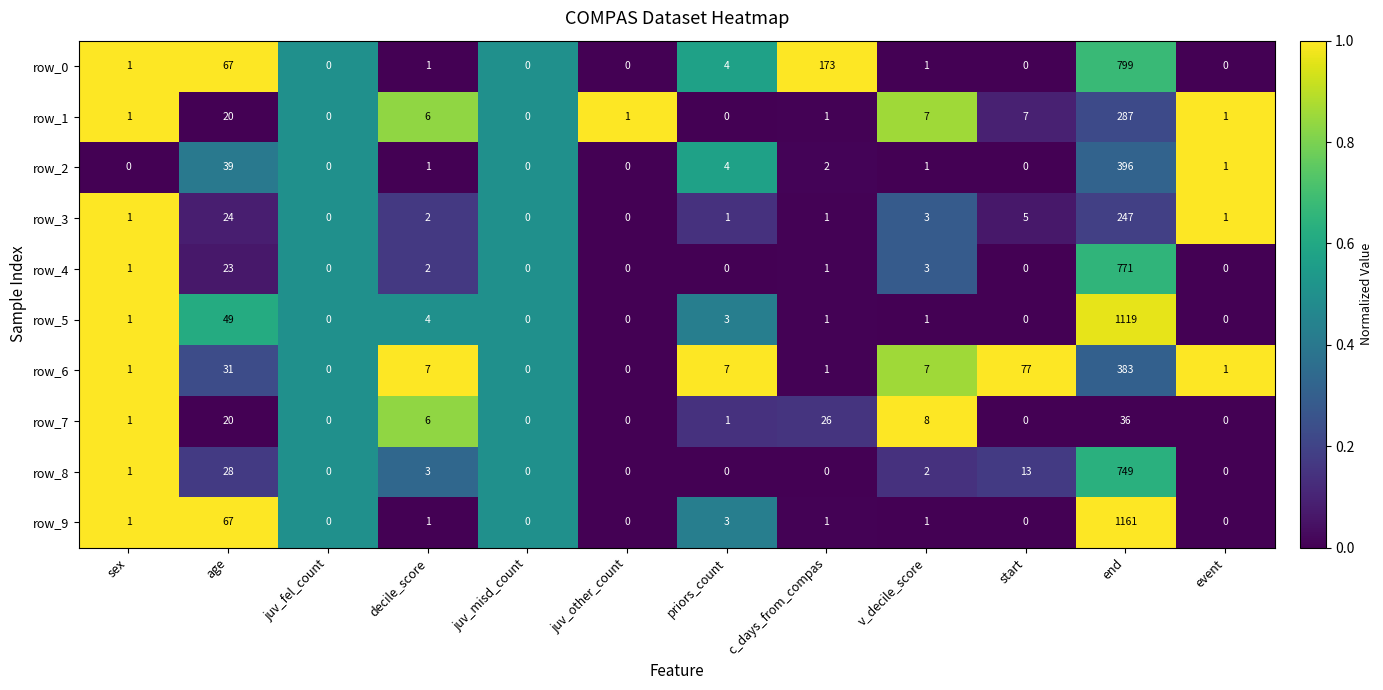

What is the average value of the row_2 series?

37